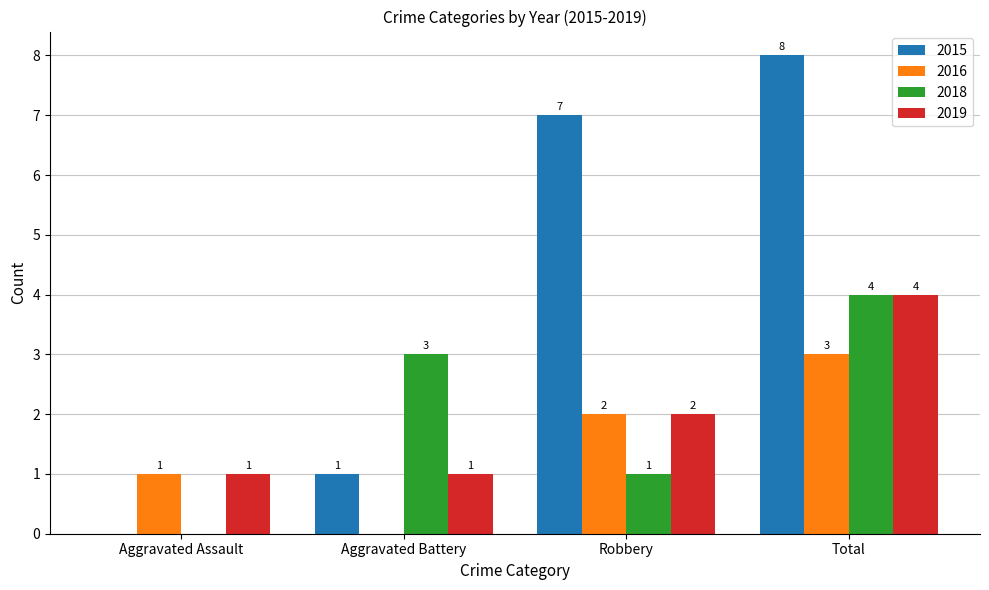

Between Robbery and Total, which series saw the biggest shift?

2018